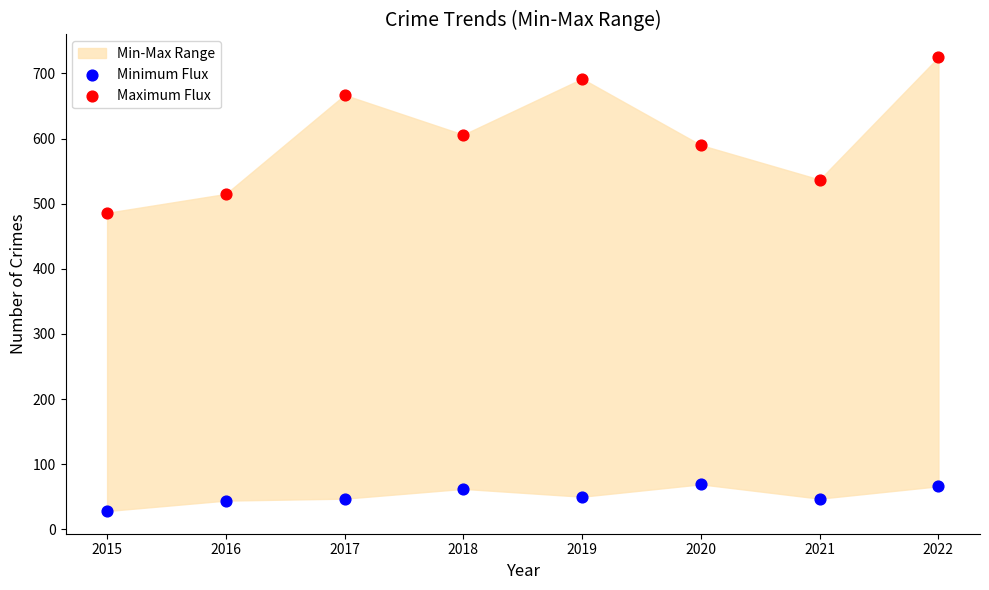

Which series has the widest spread of Y values?

Maximum Flux